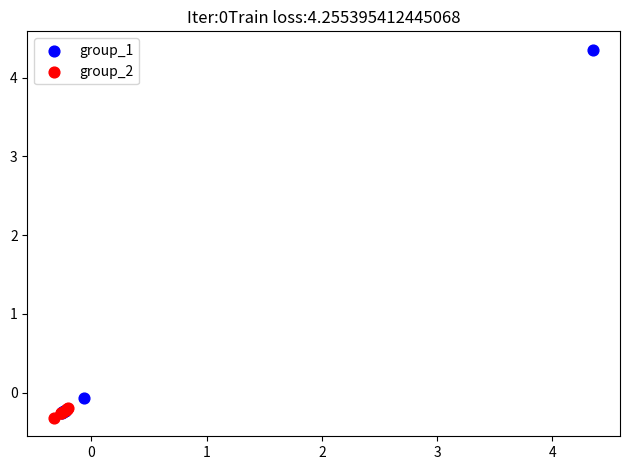

Which series reaches the maximum Y coordinate?

group_1